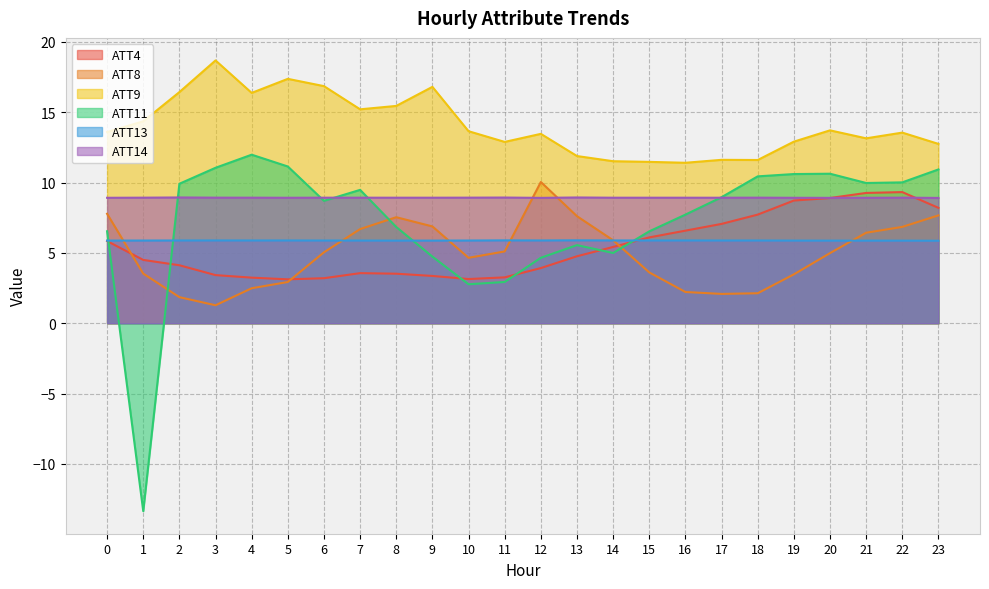

True or false: ATT8 has a value of 4.7 at 10.

True